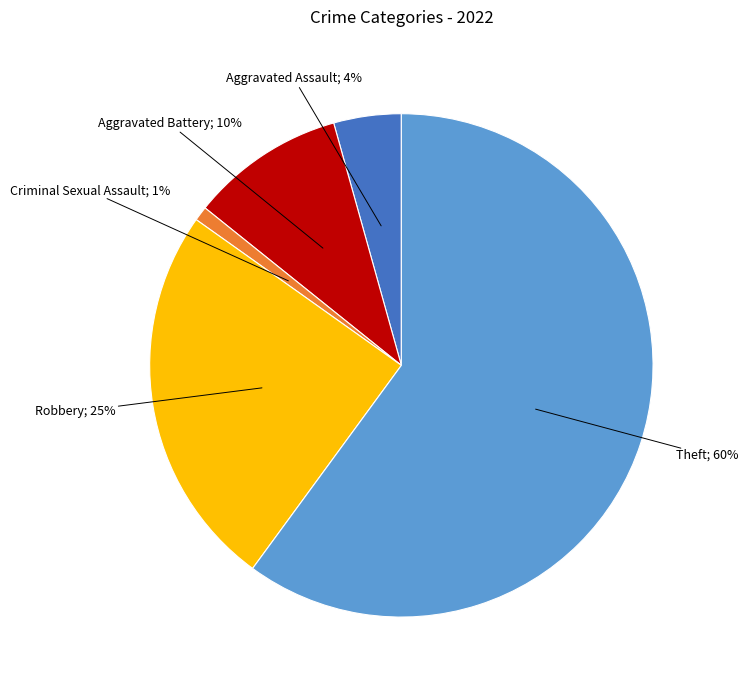

To the nearest percent, what is the average slice percentage?

20%